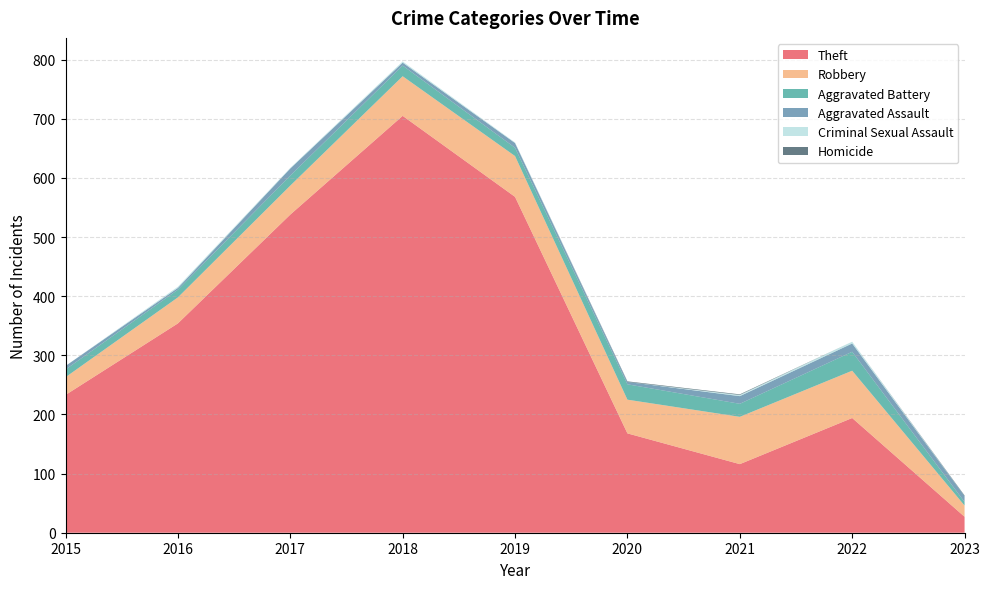

Reading left to right, extract all data points from this chart.

Theft: 2015=233	2016=354	2017=538	2018=705	2019=568	2020=168	2021=116	2022=194	2023=27
Robbery: 2015=30	2016=44	2017=49	2018=67	2019=69	2020=57	2021=80	2022=80	2023=19
Aggravated Battery: 2015=13	2016=13	2017=17	2018=18	2019=14	2020=26	2021=22	2022=32	2023=6
Aggravated Assault: 2015=6	2016=3	2017=12	2018=5	2019=8	2020=4	2021=13	2022=14	2023=10
Criminal Sexual Assault: 2015=0	2016=2	2017=1	2018=2	2019=1	2020=0	2021=2	2022=3	2023=0
Homicide: 2015=0	2016=0	2017=0	2018=0	2019=0	2020=1	2021=1	2022=0	2023=1